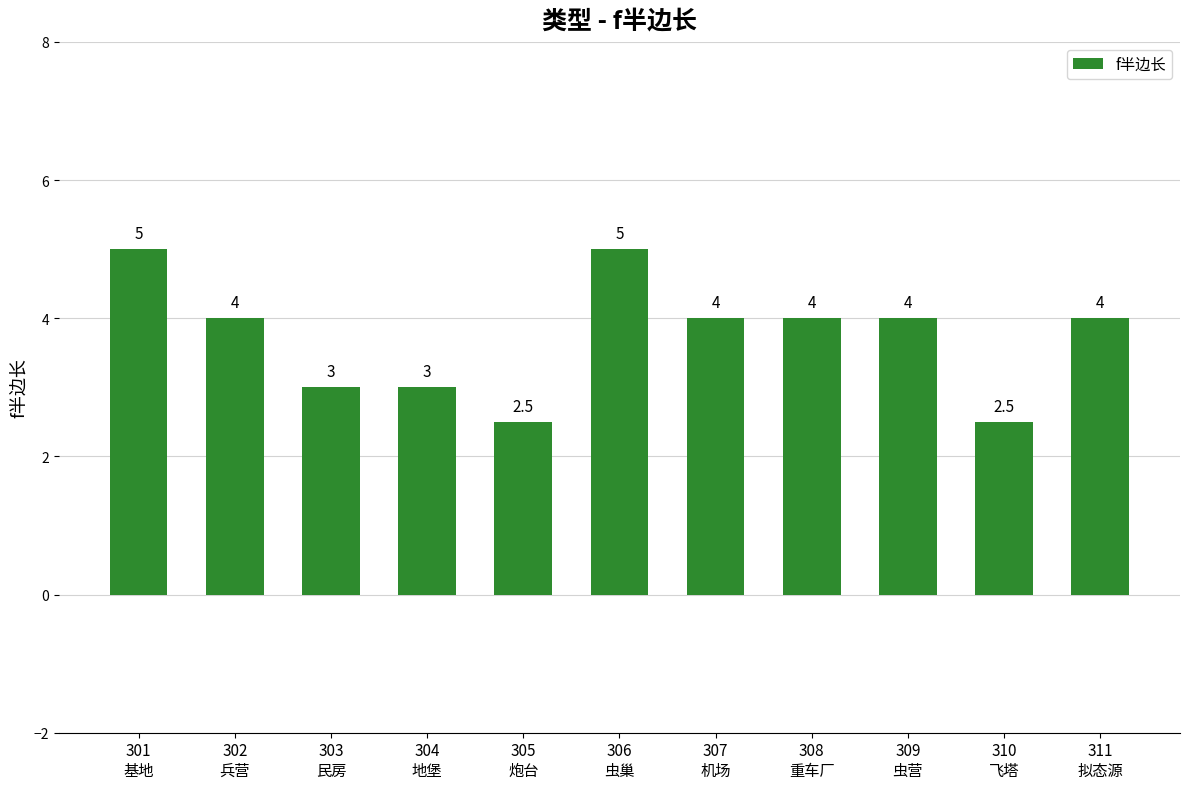

What is the maximum value shown in the chart?

5.0